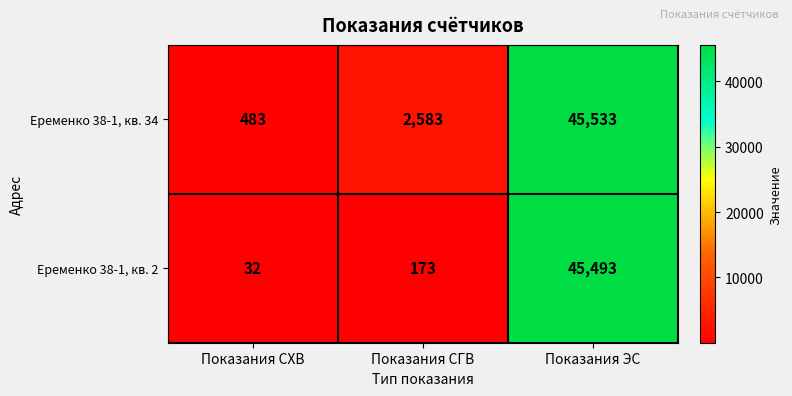

Read the Еременко 38-1, кв. 34 value at Показания СХВ, to the nearest 10.

480